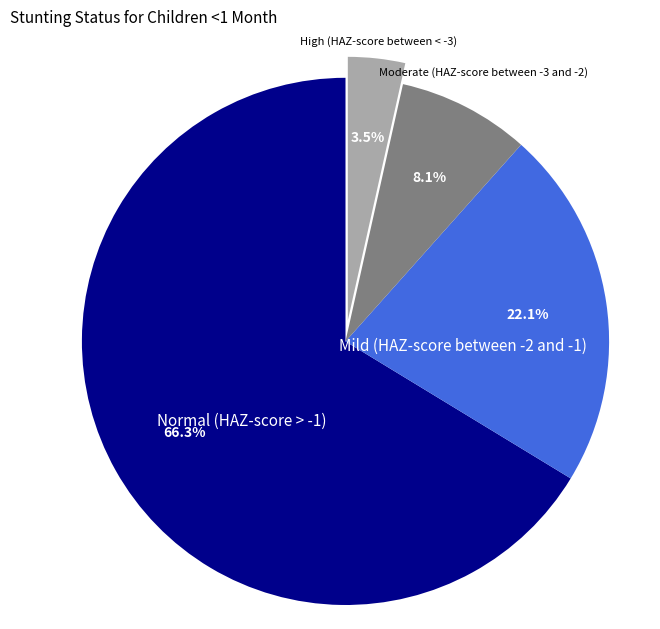

To the nearest percent, what is the difference between the largest and smallest slice percentages?

63%